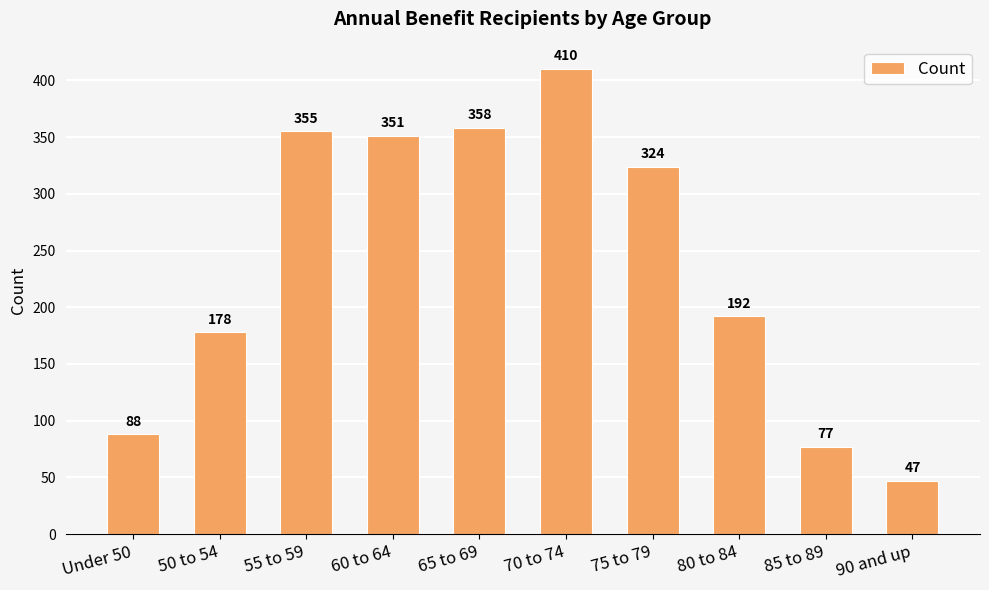

What is the label of the 10th bar from the left?

90 and up